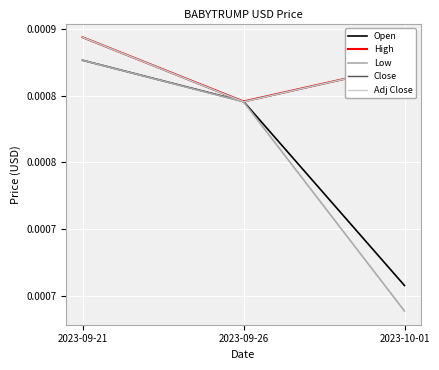

Does the chart have visible grid lines?

Yes